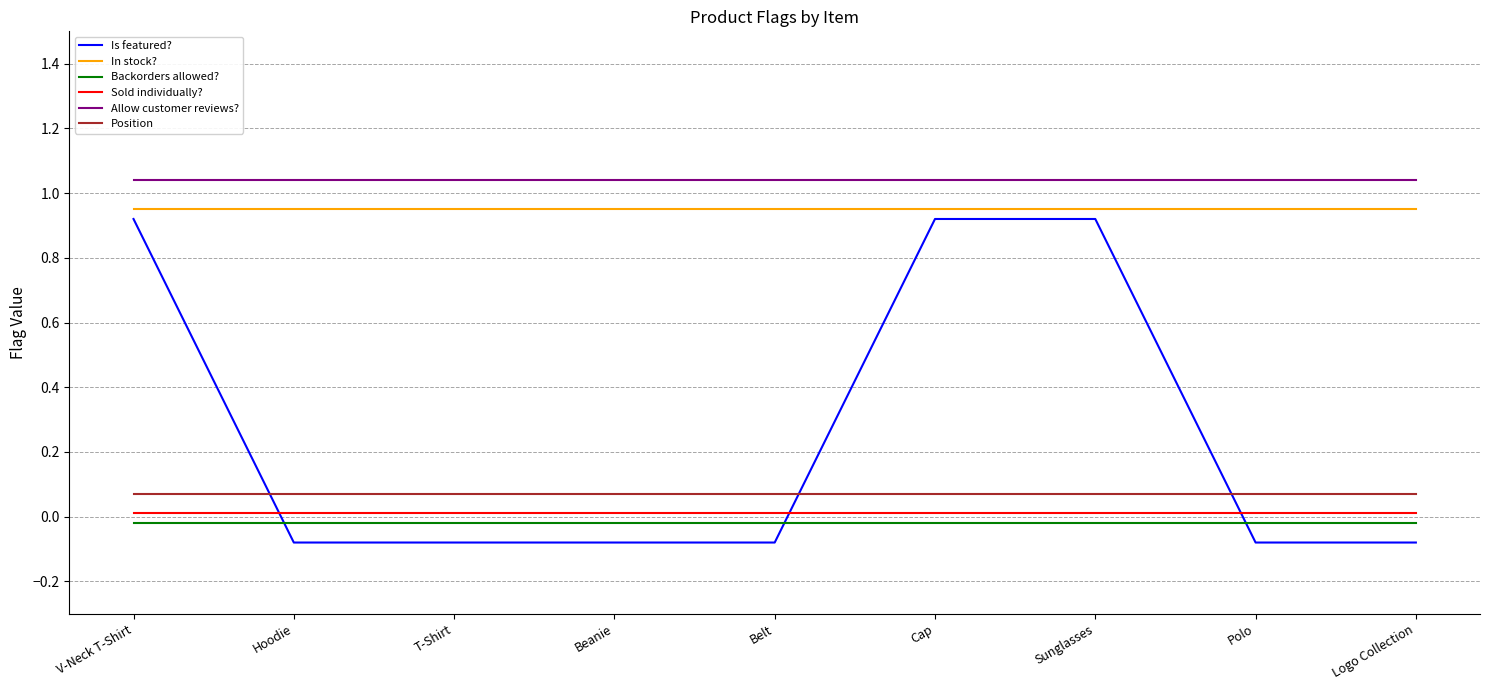

True or false: Allow customer reviews? and Is featured? cross at least once.

False